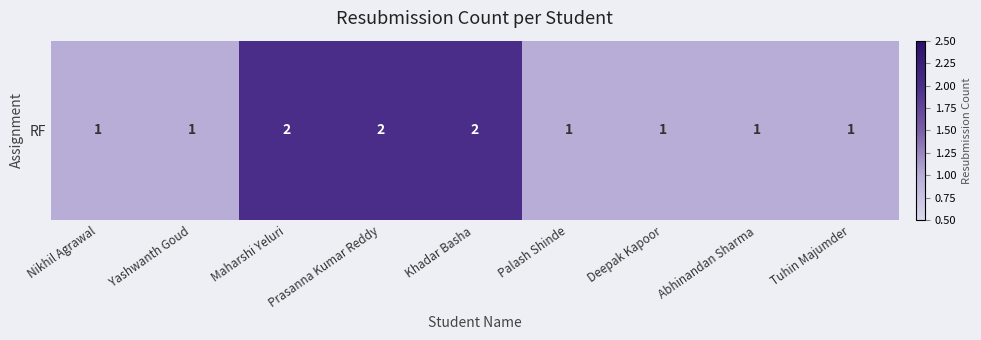

Reading left to right, transcribe all the data shown in this chart.

Nikhil Agrawal=1	Yashwanth Goud=1	Maharshi Yeluri=2	Prasanna Kumar Reddy=2	Khadar Basha=2	Palash Shinde=1	Deepak Kapoor=1	Abhinandan Sharma=1	Tuhin Majumder=1